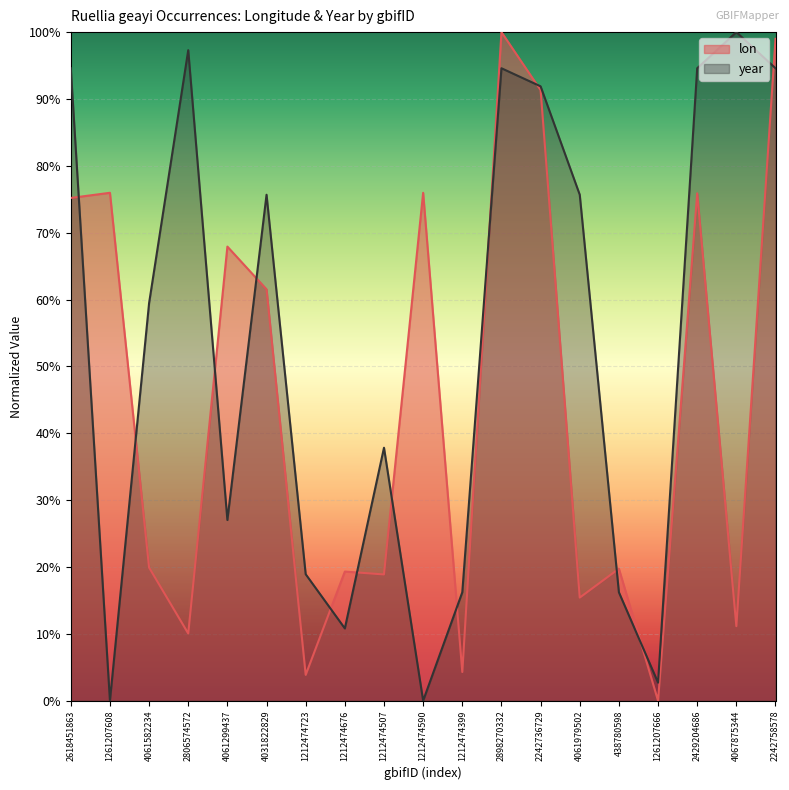

Reading left to right, list all the values displayed in this chart.

lon: 75.2	76.0	19.9	10.1	67.9	61.5	3.9	19.3	18.9	76.0	4.3	100.0	91.3	15.4	19.7	0.0	75.9	11.2	99.0
year: 94.6	0.0	59.5	97.3	27.0	75.7	18.9	10.8	37.8	0.0	16.2	94.6	91.9	75.7	16.2	2.7	94.6	100.0	94.6